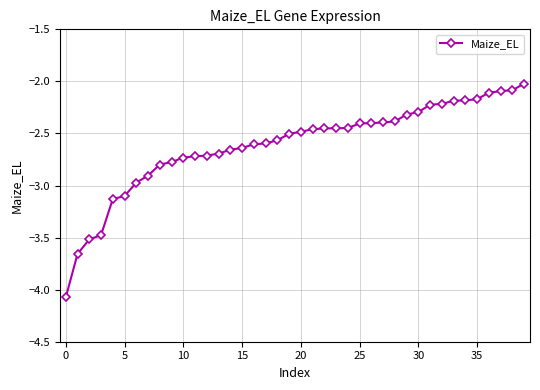

What is the difference between the maximum and minimum values?

2.1